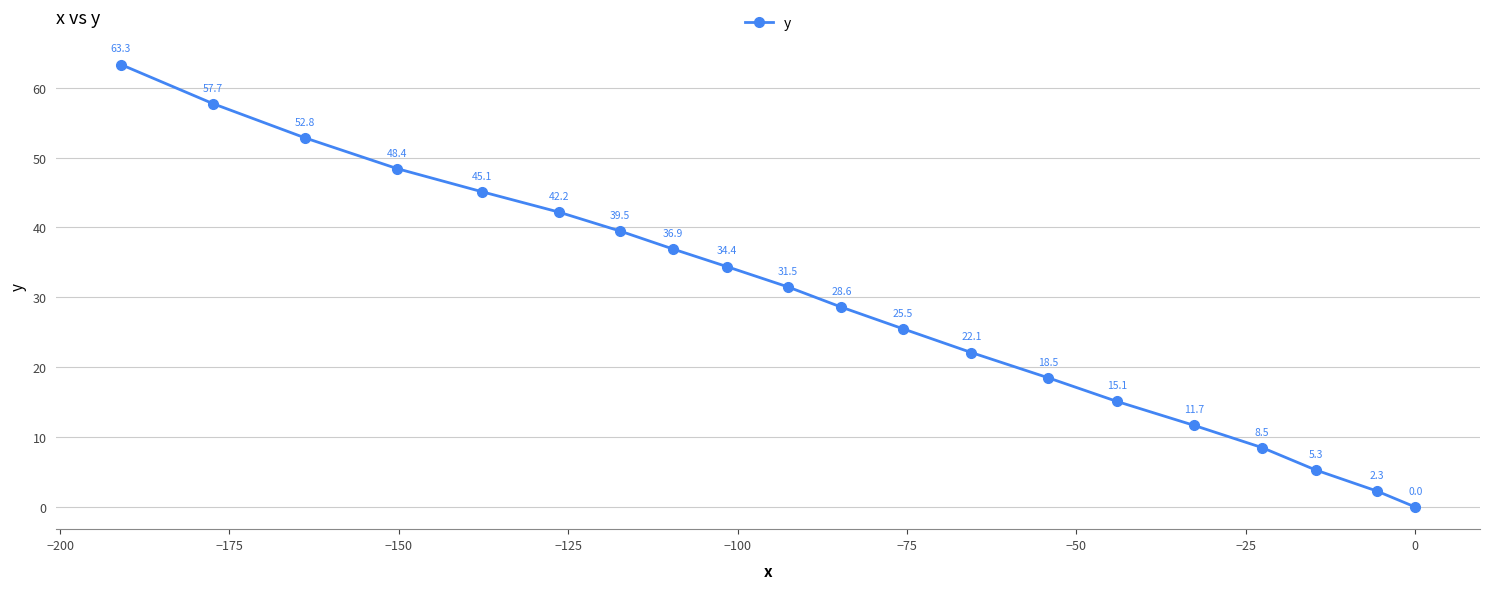

What is the average value?

29.5